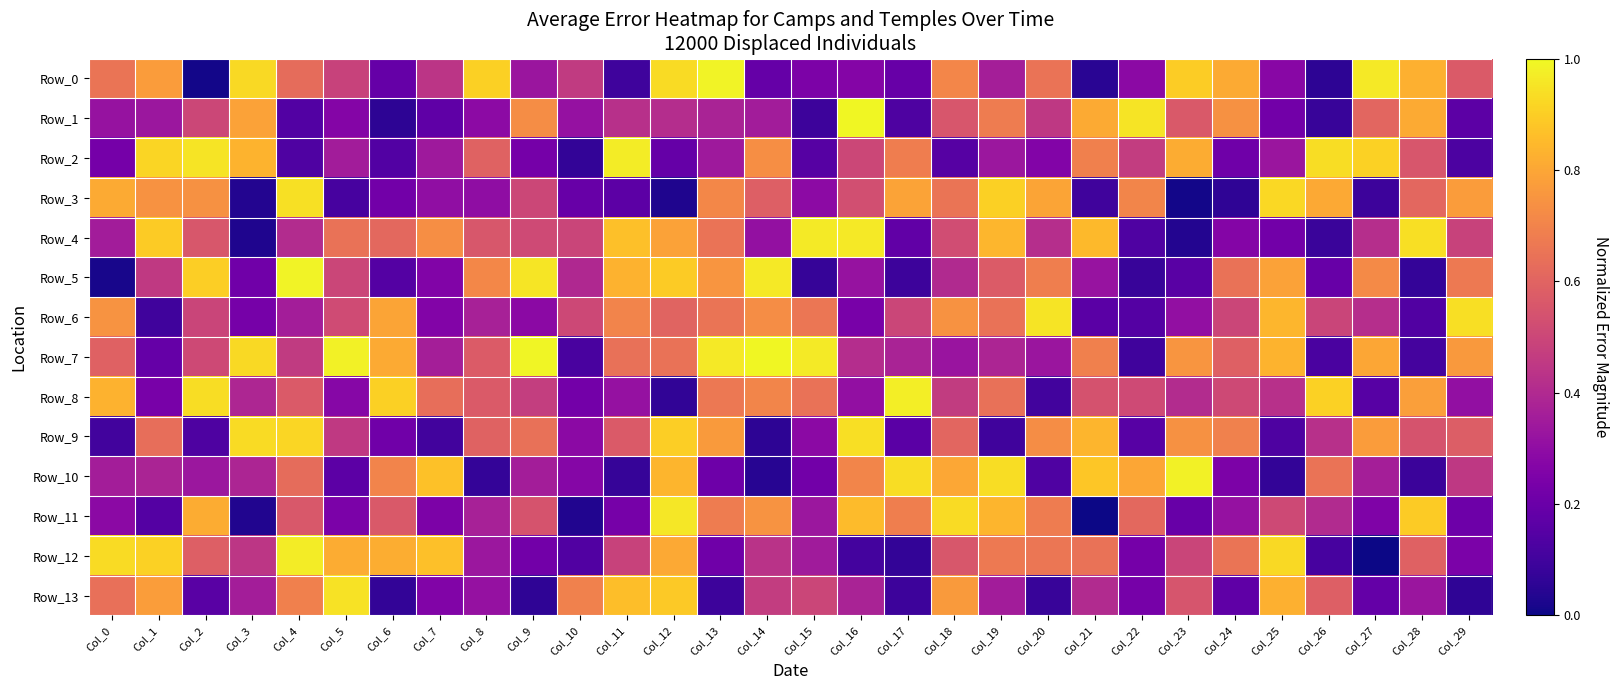

Reading left to right, transcribe all the data shown in this chart.

Row_0: Col_0=0.7	Col_1=0.8	Col_2=0.0	Col_3=0.9	Col_4=0.6	Col_5=0.5	Col_6=0.2	Col_7=0.4	Col_8=0.9	Col_9=0.3	Col_10=0.5	Col_11=0.1	Col_12=0.9	Col_13=1.0	Col_14=0.2	Col_15=0.2	Col_16=0.3	Col_17=0.2	Col_18=0.7	Col_19=0.4	Col_20=0.7	Col_21=0.0	Col_22=0.3	Col_23=0.9	Col_24=0.8	Col_25=0.3	Col_26=0.1	Col_27=1.0	Col_28=0.8	Col_29=0.6
Row_1: Col_0=0.3	Col_1=0.3	Col_2=0.5	Col_3=0.8	Col_4=0.1	Col_5=0.3	Col_6=0.1	Col_7=0.2	Col_8=0.3	Col_9=0.7	Col_10=0.3	Col_11=0.4	Col_12=0.4	Col_13=0.4	Col_14=0.4	Col_15=0.1	Col_16=1.0	Col_17=0.1	Col_18=0.6	Col_19=0.7	Col_20=0.4	Col_21=0.8	Col_22=1.0	Col_23=0.6	Col_24=0.7	Col_25=0.2	Col_26=0.1	Col_27=0.6	Col_28=0.8	Col_29=0.2
Row_2: Col_0=0.2	Col_1=0.9	Col_2=1.0	Col_3=0.8	Col_4=0.1	Col_5=0.4	Col_6=0.1	Col_7=0.3	Col_8=0.6	Col_9=0.2	Col_10=0.1	Col_11=1.0	Col_12=0.2	Col_13=0.3	Col_14=0.7	Col_15=0.1	Col_16=0.5	Col_17=0.7	Col_18=0.1	Col_19=0.3	Col_20=0.3	Col_21=0.7	Col_22=0.5	Col_23=0.8	Col_24=0.2	Col_25=0.3	Col_26=0.9	Col_27=0.9	Col_28=0.6	Col_29=0.1
Row_3: Col_0=0.8	Col_1=0.7	Col_2=0.7	Col_3=0.0	Col_4=0.9	Col_5=0.1	Col_6=0.2	Col_7=0.3	Col_8=0.3	Col_9=0.5	Col_10=0.2	Col_11=0.2	Col_12=0.0	Col_13=0.7	Col_14=0.6	Col_15=0.3	Col_16=0.5	Col_17=0.8	Col_18=0.7	Col_19=0.9	Col_20=0.8	Col_21=0.1	Col_22=0.7	Col_23=0.0	Col_24=0.1	Col_25=0.9	Col_26=0.8	Col_27=0.1	Col_28=0.6	Col_29=0.8
Row_4: Col_0=0.4	Col_1=0.9	Col_2=0.6	Col_3=0.0	Col_4=0.4	Col_5=0.6	Col_6=0.6	Col_7=0.7	Col_8=0.6	Col_9=0.5	Col_10=0.5	Col_11=0.9	Col_12=0.8	Col_13=0.6	Col_14=0.3	Col_15=1.0	Col_16=1.0	Col_17=0.2	Col_18=0.5	Col_19=0.8	Col_20=0.4	Col_21=0.9	Col_22=0.1	Col_23=0.0	Col_24=0.3	Col_25=0.2	Col_26=0.1	Col_27=0.4	Col_28=0.9	Col_29=0.5
Row_5: Col_0=0.0	Col_1=0.5	Col_2=0.9	Col_3=0.2	Col_4=1.0	Col_5=0.5	Col_6=0.1	Col_7=0.3	Col_8=0.7	Col_9=1.0	Col_10=0.4	Col_11=0.8	Col_12=0.9	Col_13=0.8	Col_14=1.0	Col_15=0.1	Col_16=0.3	Col_17=0.1	Col_18=0.4	Col_19=0.6	Col_20=0.7	Col_21=0.3	Col_22=0.1	Col_23=0.2	Col_24=0.6	Col_25=0.8	Col_26=0.2	Col_27=0.7	Col_28=0.1	Col_29=0.7
Row_6: Col_0=0.7	Col_1=0.1	Col_2=0.5	Col_3=0.2	Col_4=0.4	Col_5=0.5	Col_6=0.8	Col_7=0.3	Col_8=0.4	Col_9=0.3	Col_10=0.5	Col_11=0.7	Col_12=0.6	Col_13=0.7	Col_14=0.7	Col_15=0.7	Col_16=0.2	Col_17=0.5	Col_18=0.7	Col_19=0.6	Col_20=0.9	Col_21=0.2	Col_22=0.1	Col_23=0.3	Col_24=0.5	Col_25=0.8	Col_26=0.5	Col_27=0.4	Col_28=0.1	Col_29=0.9
Row_7: Col_0=0.6	Col_1=0.2	Col_2=0.5	Col_3=0.9	Col_4=0.5	Col_5=1.0	Col_6=0.8	Col_7=0.4	Col_8=0.6	Col_9=1.0	Col_10=0.1	Col_11=0.6	Col_12=0.6	Col_13=1.0	Col_14=1.0	Col_15=1.0	Col_16=0.4	Col_17=0.4	Col_18=0.3	Col_19=0.4	Col_20=0.3	Col_21=0.7	Col_22=0.1	Col_23=0.8	Col_24=0.6	Col_25=0.8	Col_26=0.1	Col_27=0.8	Col_28=0.1	Col_29=0.8
Row_8: Col_0=0.8	Col_1=0.2	Col_2=0.9	Col_3=0.4	Col_4=0.6	Col_5=0.3	Col_6=0.9	Col_7=0.6	Col_8=0.6	Col_9=0.5	Col_10=0.2	Col_11=0.3	Col_12=0.1	Col_13=0.7	Col_14=0.7	Col_15=0.6	Col_16=0.3	Col_17=1.0	Col_18=0.5	Col_19=0.6	Col_20=0.1	Col_21=0.5	Col_22=0.5	Col_23=0.4	Col_24=0.5	Col_25=0.4	Col_26=0.9	Col_27=0.2	Col_28=0.8	Col_29=0.3
Row_9: Col_0=0.1	Col_1=0.6	Col_2=0.1	Col_3=0.9	Col_4=0.9	Col_5=0.5	Col_6=0.2	Col_7=0.1	Col_8=0.6	Col_9=0.6	Col_10=0.3	Col_11=0.6	Col_12=0.9	Col_13=0.8	Col_14=0.1	Col_15=0.3	Col_16=0.9	Col_17=0.2	Col_18=0.6	Col_19=0.1	Col_20=0.7	Col_21=0.8	Col_22=0.2	Col_23=0.7	Col_24=0.7	Col_25=0.1	Col_26=0.4	Col_27=0.8	Col_28=0.5	Col_29=0.6
Row_10: Col_0=0.4	Col_1=0.4	Col_2=0.3	Col_3=0.4	Col_4=0.6	Col_5=0.2	Col_6=0.7	Col_7=0.9	Col_8=0.1	Col_9=0.4	Col_10=0.3	Col_11=0.1	Col_12=0.8	Col_13=0.2	Col_14=0.0	Col_15=0.2	Col_16=0.7	Col_17=0.9	Col_18=0.8	Col_19=0.9	Col_20=0.1	Col_21=0.9	Col_22=0.8	Col_23=1.0	Col_24=0.2	Col_25=0.1	Col_26=0.6	Col_27=0.4	Col_28=0.1	Col_29=0.5
Row_11: Col_0=0.3	Col_1=0.1	Col_2=0.8	Col_3=0.0	Col_4=0.6	Col_5=0.2	Col_6=0.6	Col_7=0.2	Col_8=0.4	Col_9=0.5	Col_10=0.0	Col_11=0.2	Col_12=1.0	Col_13=0.7	Col_14=0.7	Col_15=0.3	Col_16=0.9	Col_17=0.7	Col_18=0.9	Col_19=0.8	Col_20=0.7	Col_21=0.0	Col_22=0.6	Col_23=0.2	Col_24=0.3	Col_25=0.5	Col_26=0.4	Col_27=0.3	Col_28=0.9	Col_29=0.2
Row_12: Col_0=0.9	Col_1=0.9	Col_2=0.6	Col_3=0.4	Col_4=1.0	Col_5=0.8	Col_6=0.8	Col_7=0.9	Col_8=0.3	Col_9=0.2	Col_10=0.1	Col_11=0.5	Col_12=0.8	Col_13=0.2	Col_14=0.4	Col_15=0.3	Col_16=0.1	Col_17=0.1	Col_18=0.6	Col_19=0.7	Col_20=0.7	Col_21=0.6	Col_22=0.2	Col_23=0.5	Col_24=0.7	Col_25=0.9	Col_26=0.1	Col_27=0.0	Col_28=0.6	Col_29=0.2
Row_13: Col_0=0.6	Col_1=0.8	Col_2=0.2	Col_3=0.4	Col_4=0.7	Col_5=0.9	Col_6=0.1	Col_7=0.3	Col_8=0.3	Col_9=0.1	Col_10=0.7	Col_11=0.9	Col_12=0.9	Col_13=0.1	Col_14=0.5	Col_15=0.5	Col_16=0.4	Col_17=0.1	Col_18=0.8	Col_19=0.4	Col_20=0.1	Col_21=0.4	Col_22=0.2	Col_23=0.5	Col_24=0.2	Col_25=0.8	Col_26=0.6	Col_27=0.2	Col_28=0.3	Col_29=0.1